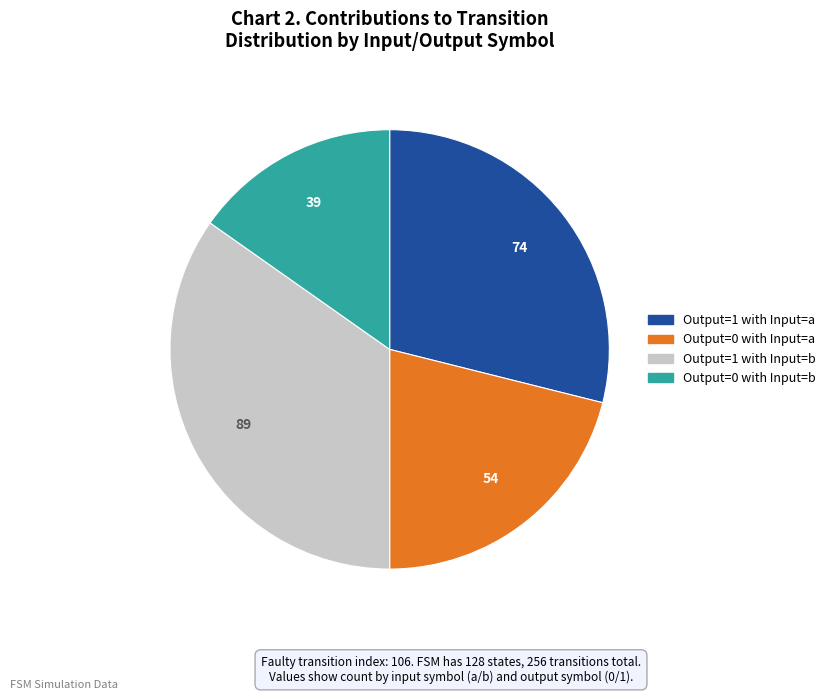

Is there any slice that represents more than half of the pie?

No